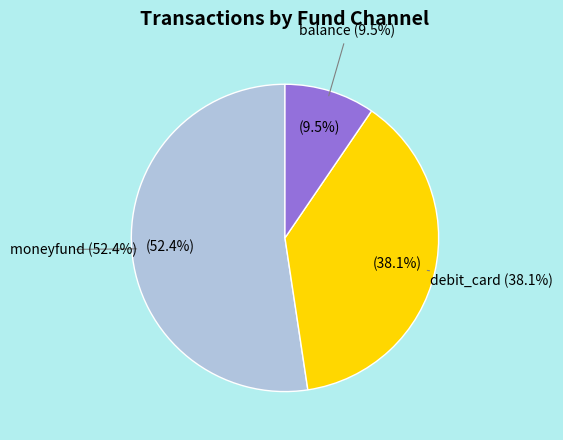

What portion of the pie excludes balance?

90.5%